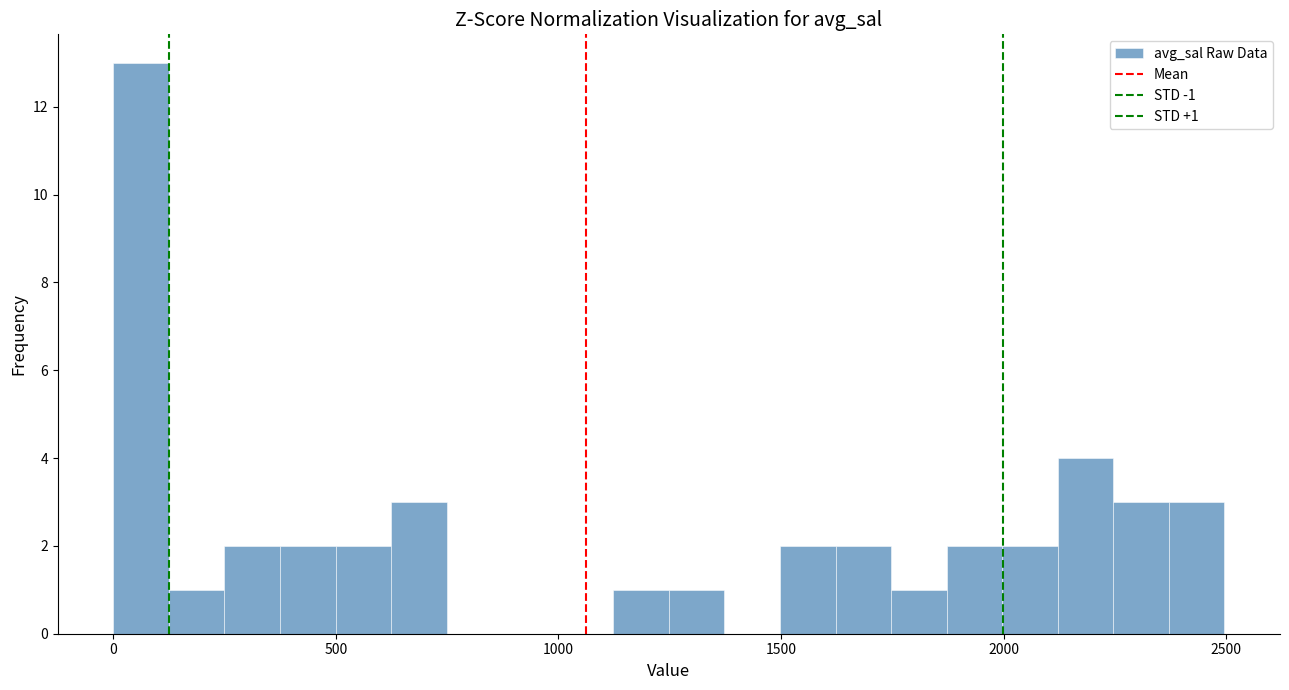

Around what value on the x-axis is the tallest bar? Give the approximate position of its centre, as read against the axis.

50